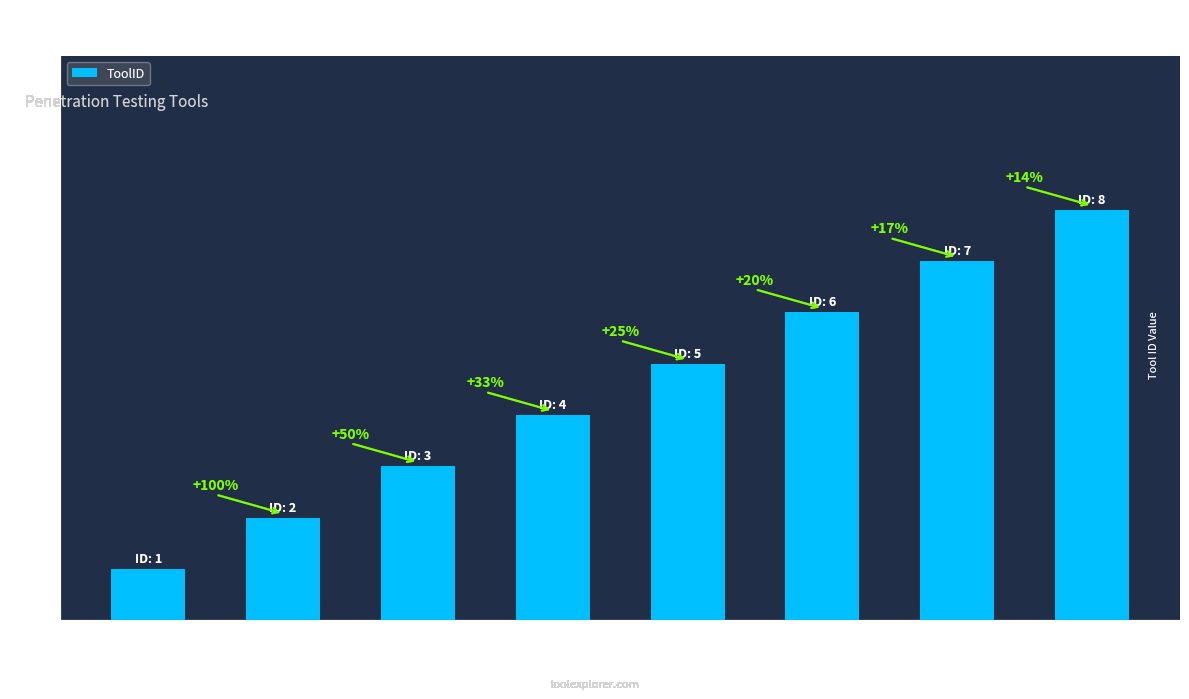

At which category does the chart reach its peak across all series?

NoSQLMap
(676)